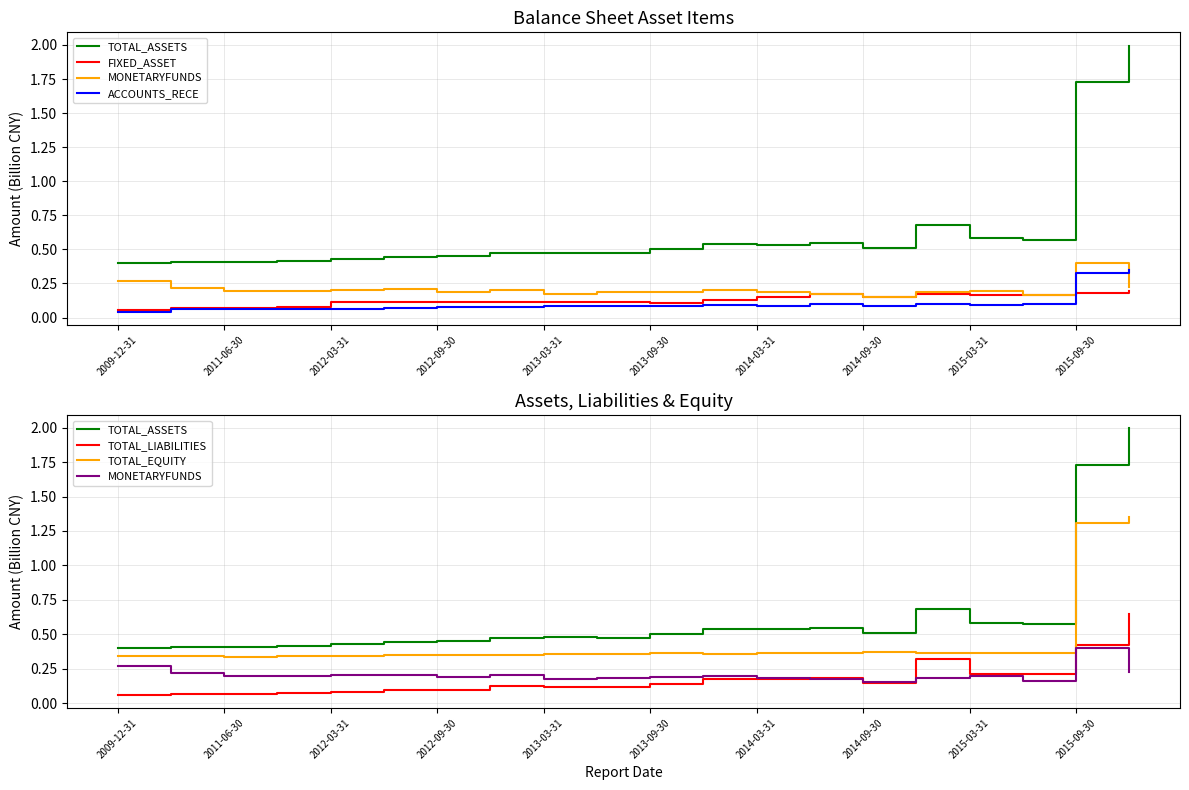

Between 2012-09-30 and 2013-09-30, which is larger?

2013-09-30